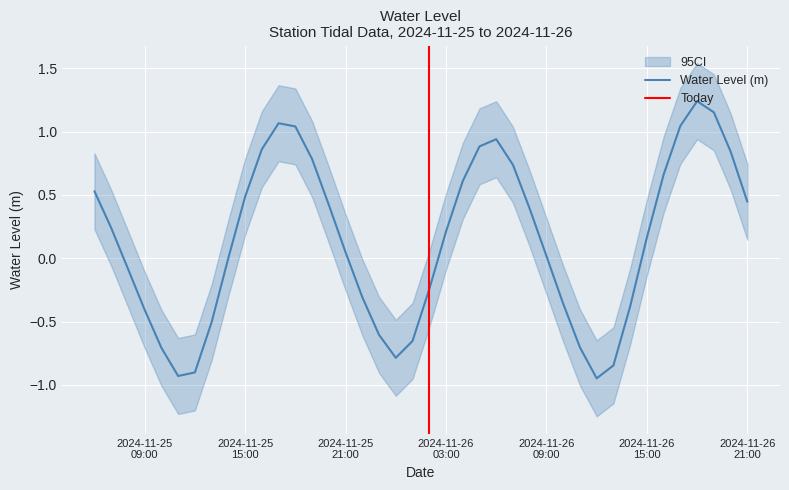

What is the sum of all values?

5.5